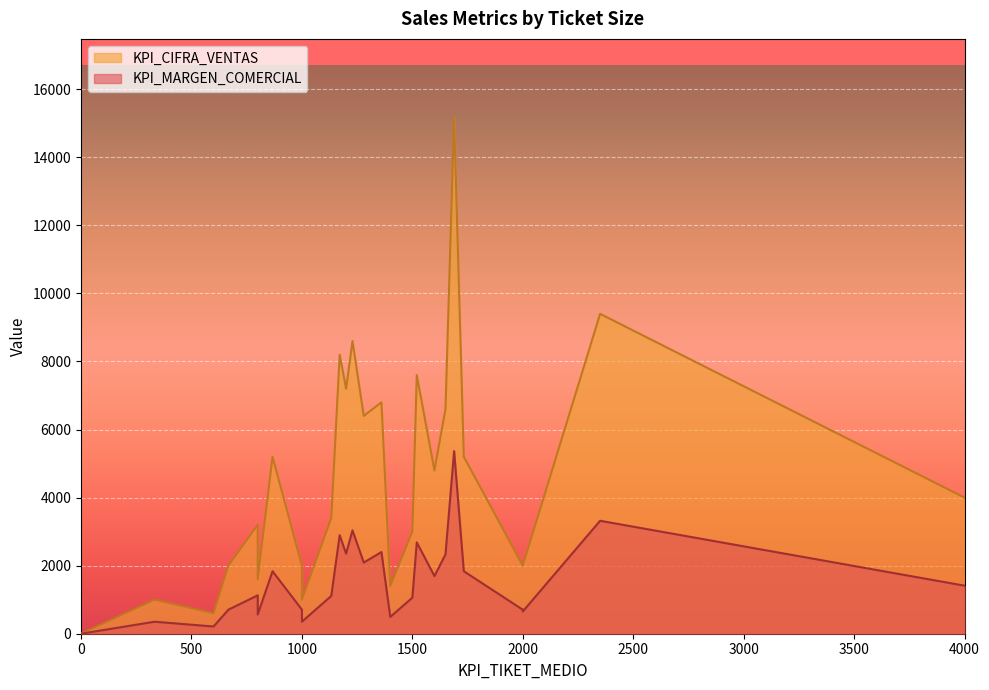

List the labels in order of KPI_MARGEN_COMERCIAL value, largest first.

16, 26, 30, 21, 24, 31, 37, 28, 36, 18, 29, 15, 20, 33, 13, 38, 17, 19, 23, 25, 9, 12, 39, 22, 27, 14, 32, 35, 7, 0, 1, 2, 3, 4, 5, 6, 8, 10, 11, 34